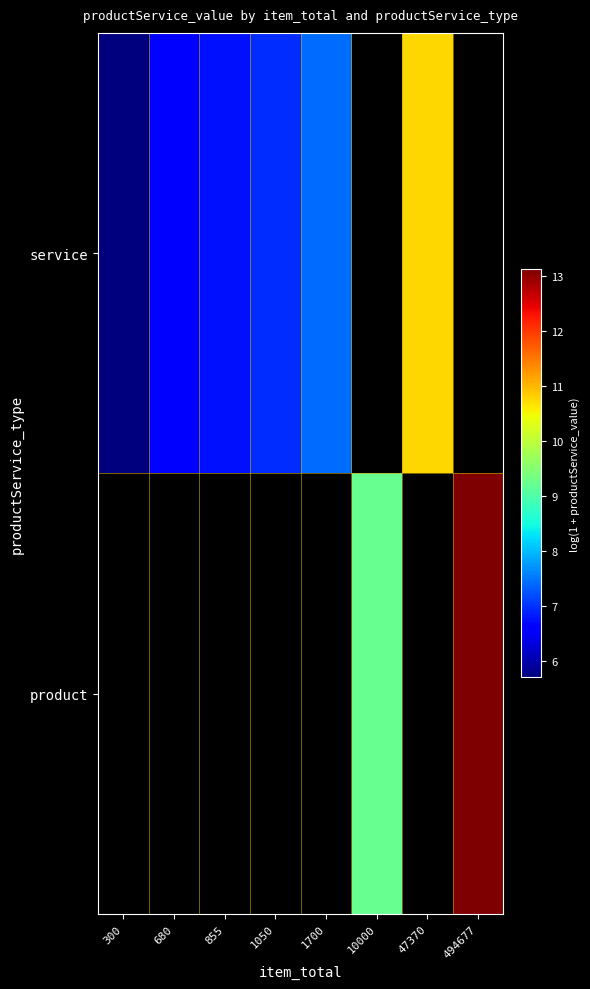

Which series has the largest range (max minus min)?

service